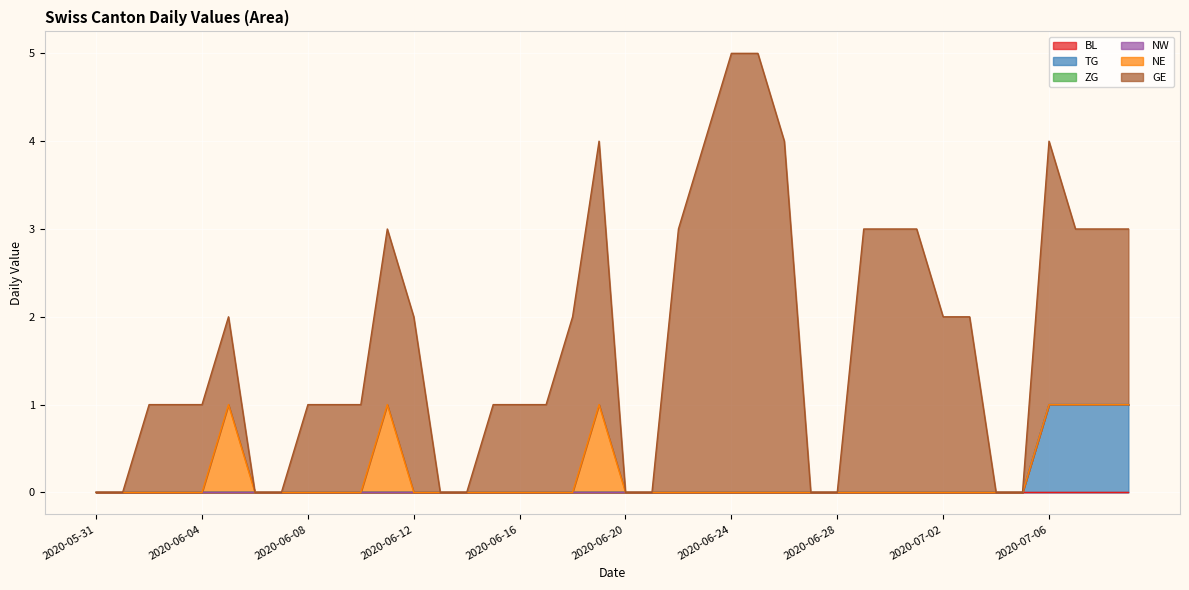

What is the difference between the maximum and minimum values in the TG series?

1